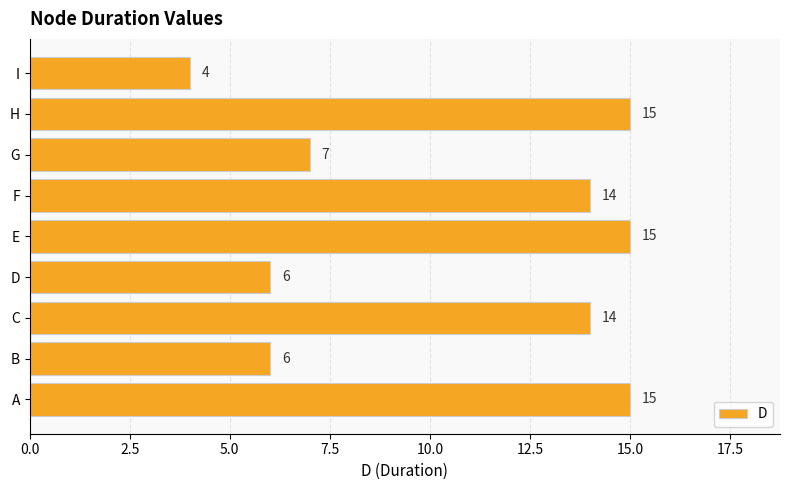

What is the maximum value shown in the chart?

15